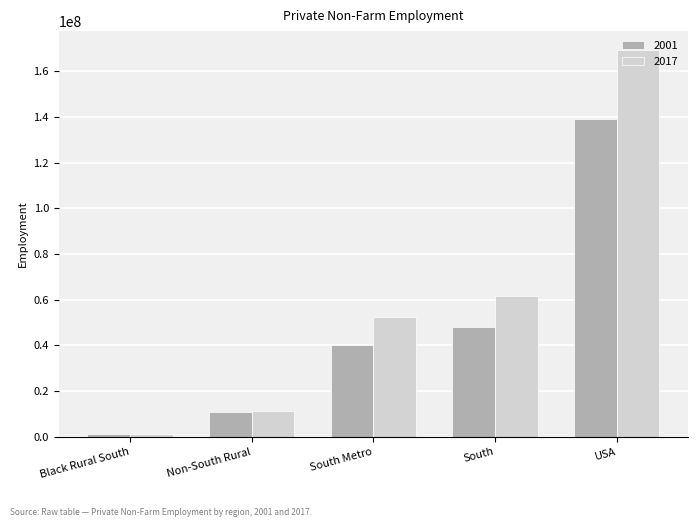

At South, list the series in order from smallest to largest.

2001, 2017